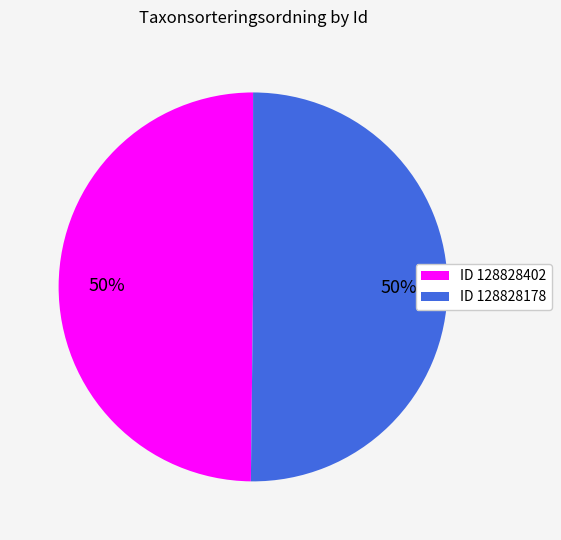

To the nearest percent, what portion does ID 128828402 represent?

50%